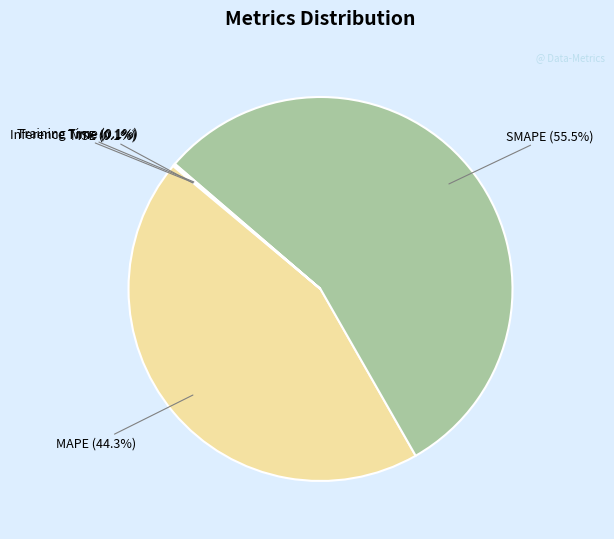

Which has a higher value, SMAPE or MAPE?

SMAPE